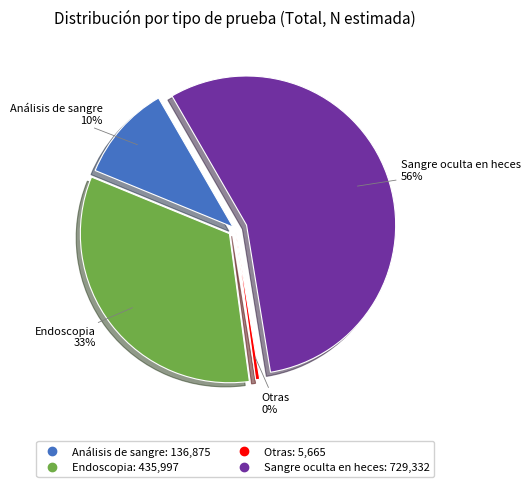

Is it true that Sangre oculta en heces is 66% of the pie?

False